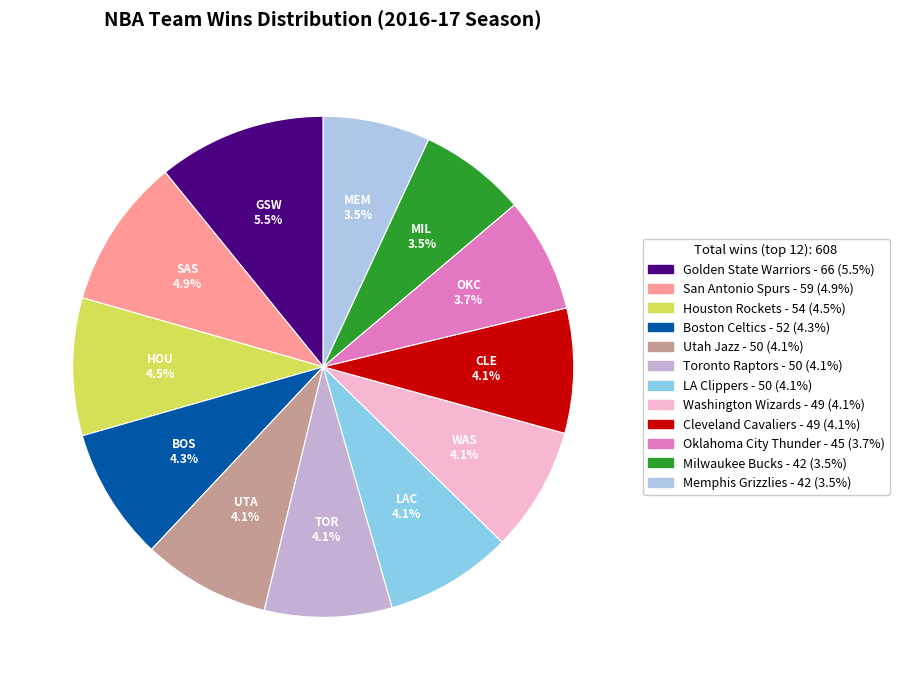

What is the largest slice in the pie chart?

Golden State Warriors